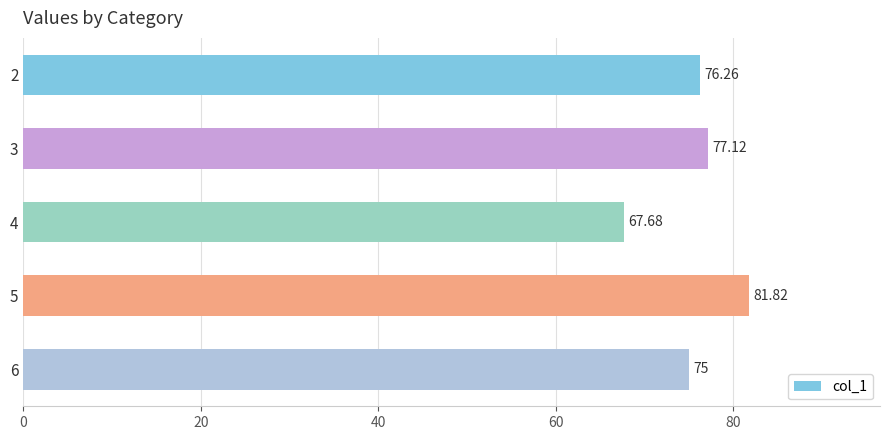

What is the difference between the maximum and minimum values?

14.1